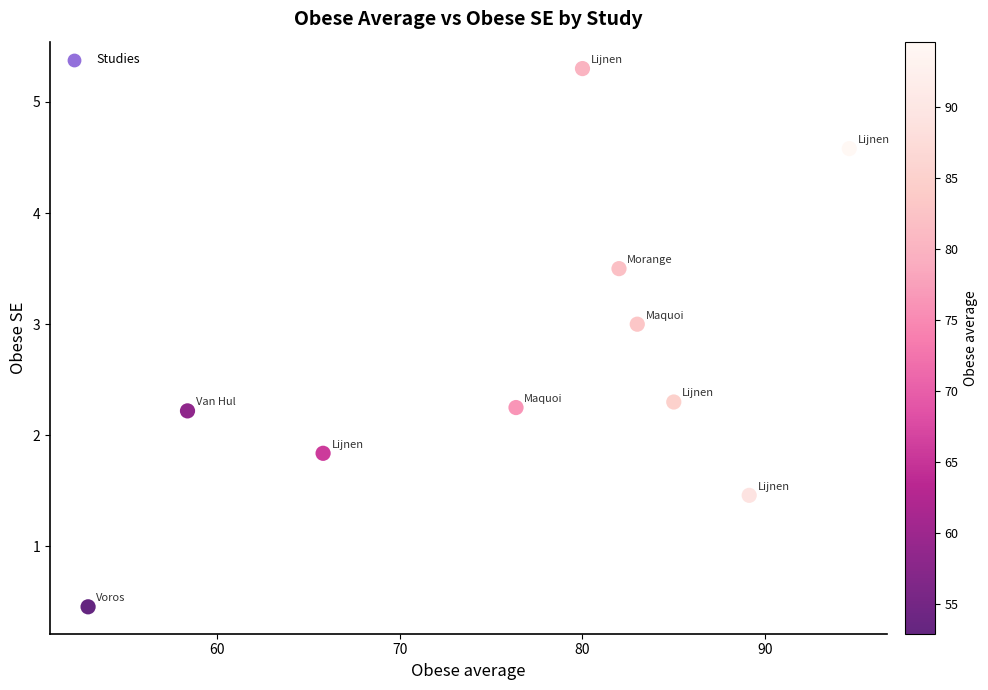

What is the range of X values (max minus min)?

41.7